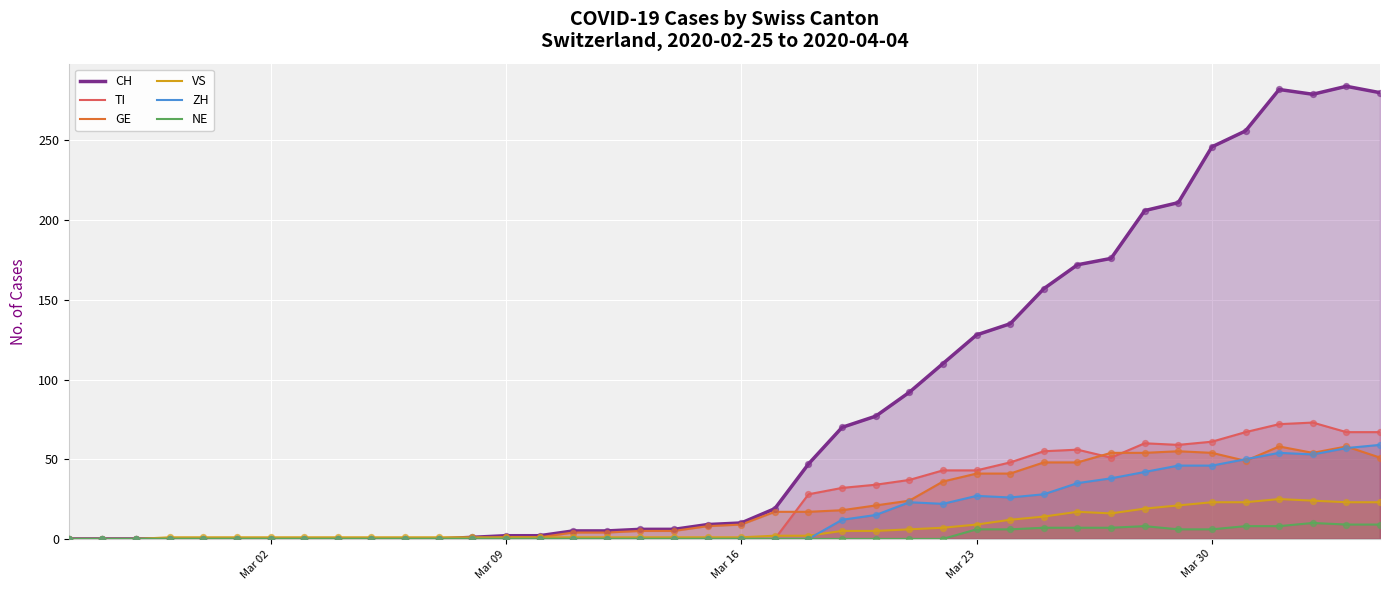

Which series has the largest total across all categories?

CH